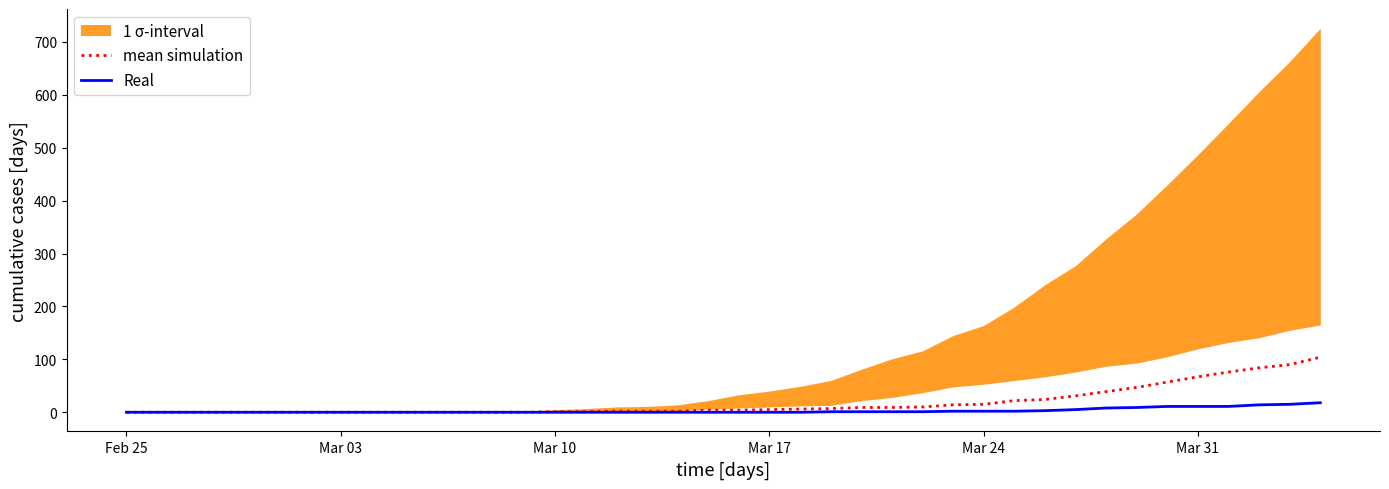

What is the maximum value for Real?

18